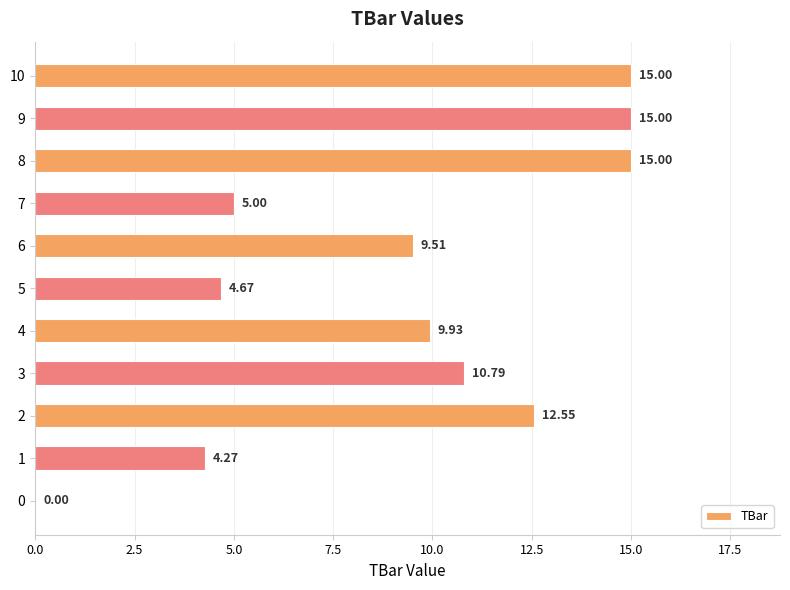

How many values are above zero?

10